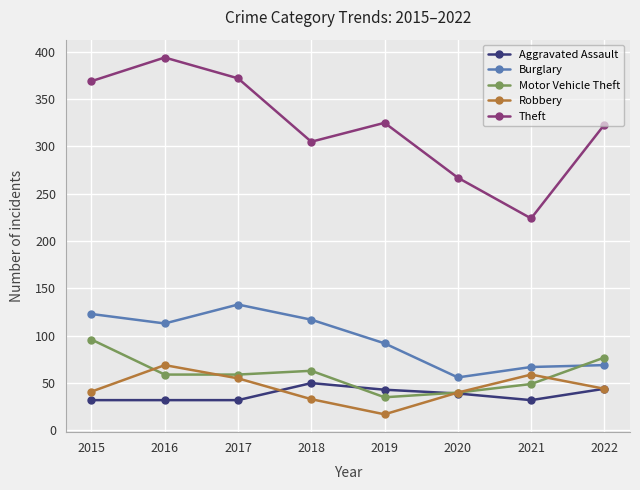

At which category does the chart reach its peak across all series?

2016